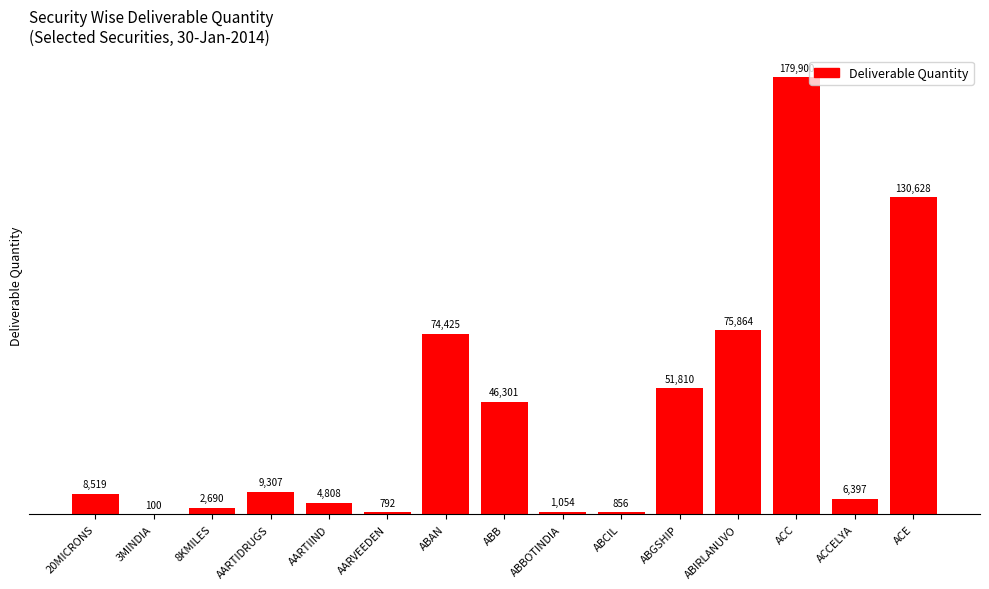

What value does the data have at ABGSHIP, to the nearest 10?

51810